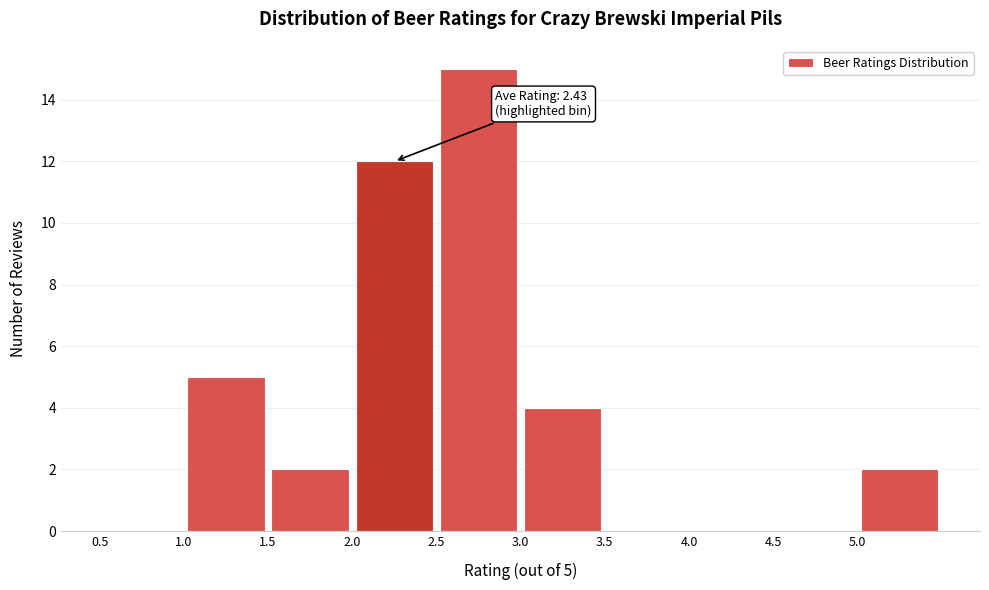

Which range on the x-axis has the tallest bar?

2.5 to 3.0